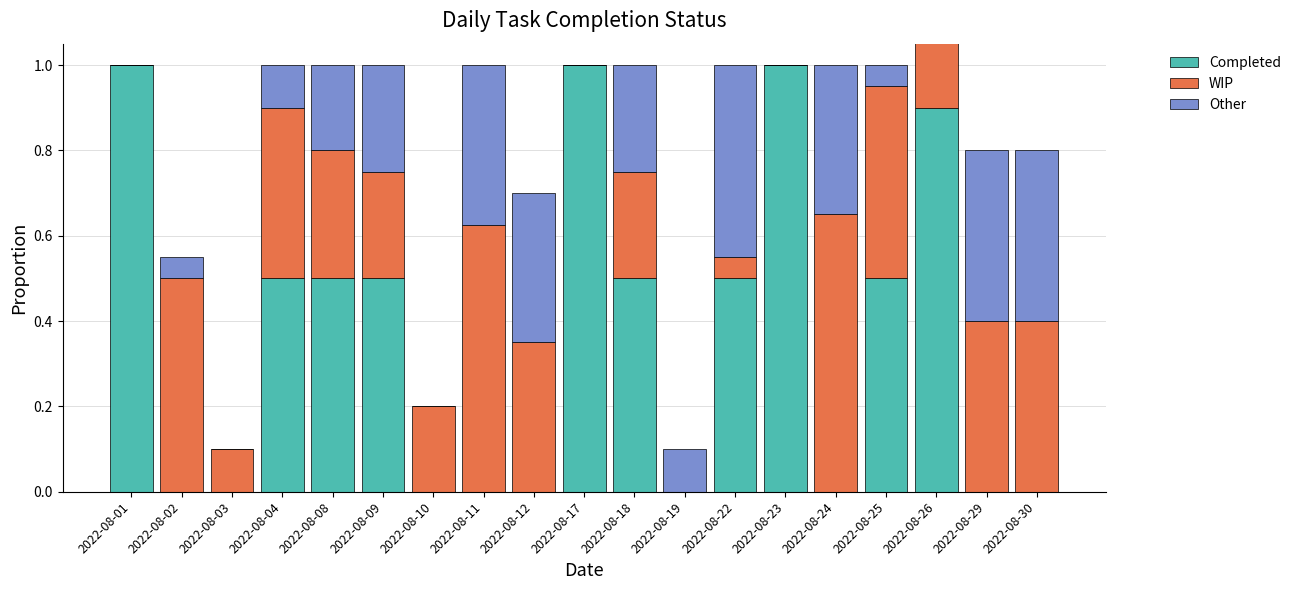

Between 2022-08-30 and 2022-08-01, which is larger?

2022-08-01